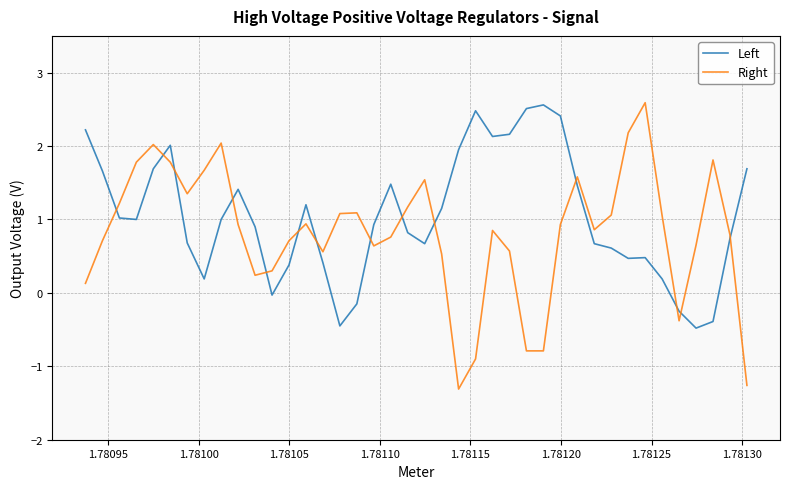

Which series has the largest range (max minus min)?

Right